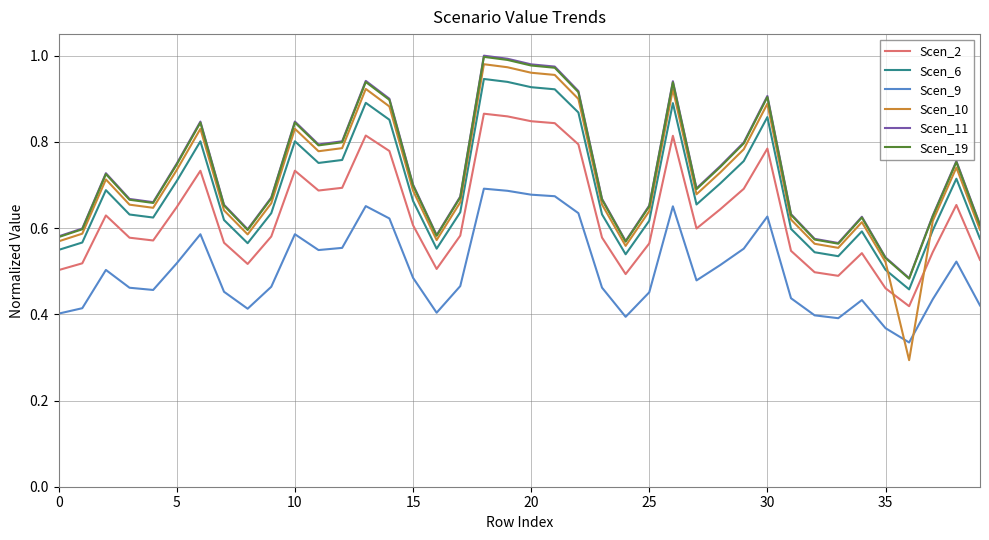

True or false: Scen_11 and Scen_9 intersect in this chart.

False